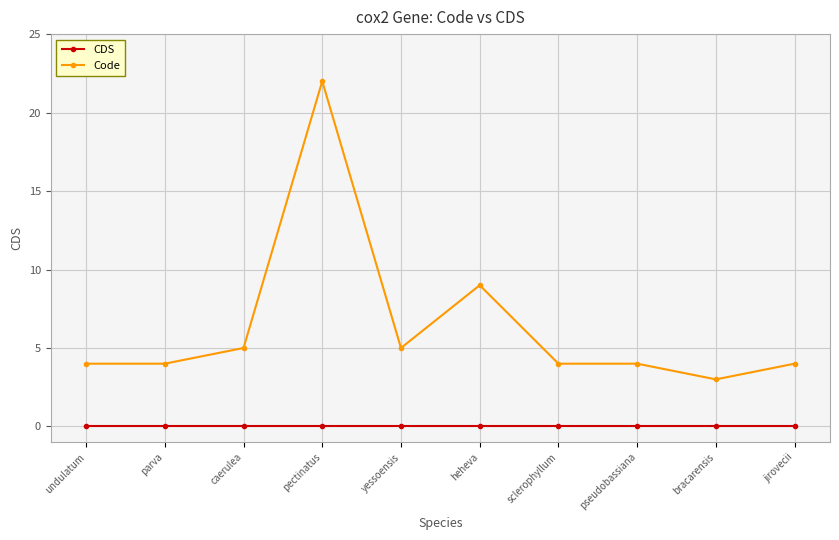

True or false: Code and CDS intersect in this chart.

False